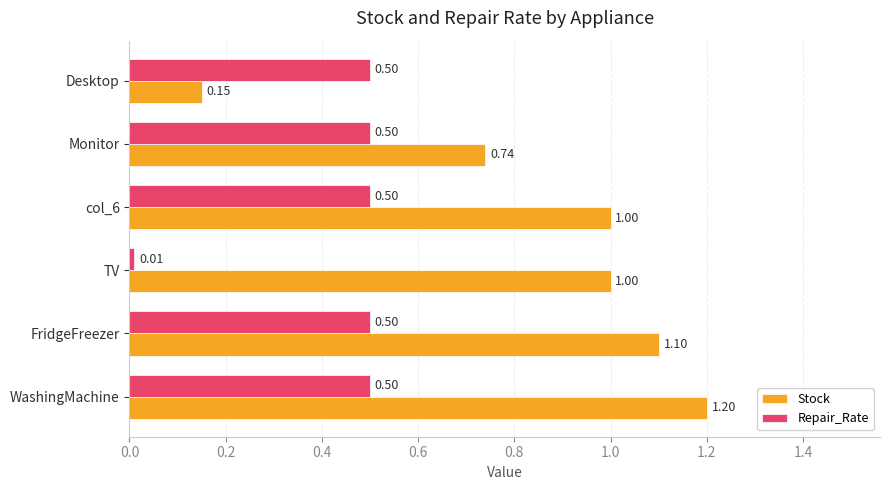

Which category has the highest value across all series?

WashingMachine